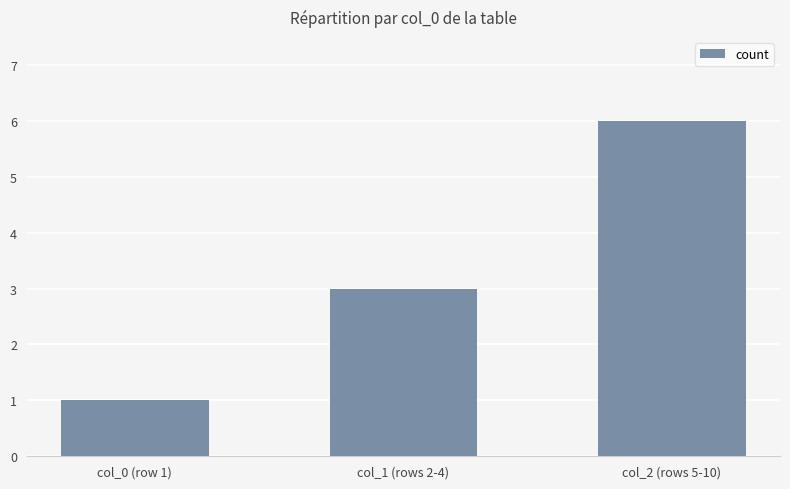

Approximately how many times larger is the value at col_1 (rows 2-4) compared to col_0 (row 1)?

3.0